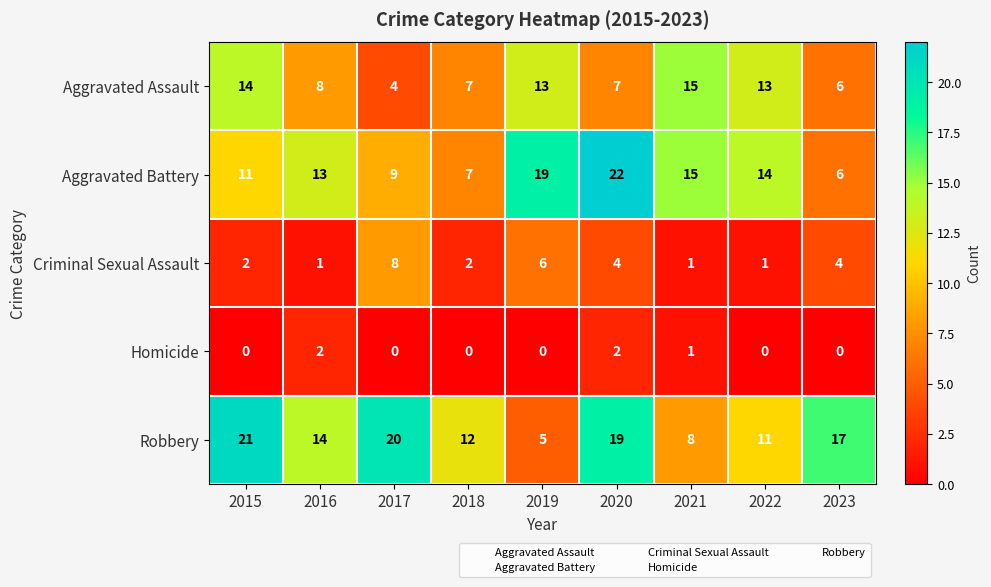

What is the approximate value of Robbery at 2022, to the nearest 5?

10